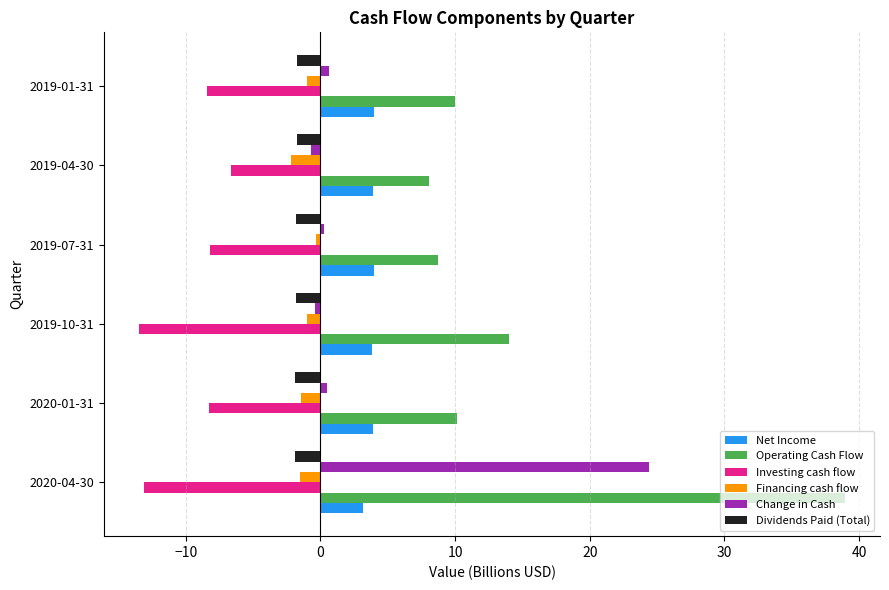

What is the average value of the Operating Cash Flow series?

15.0